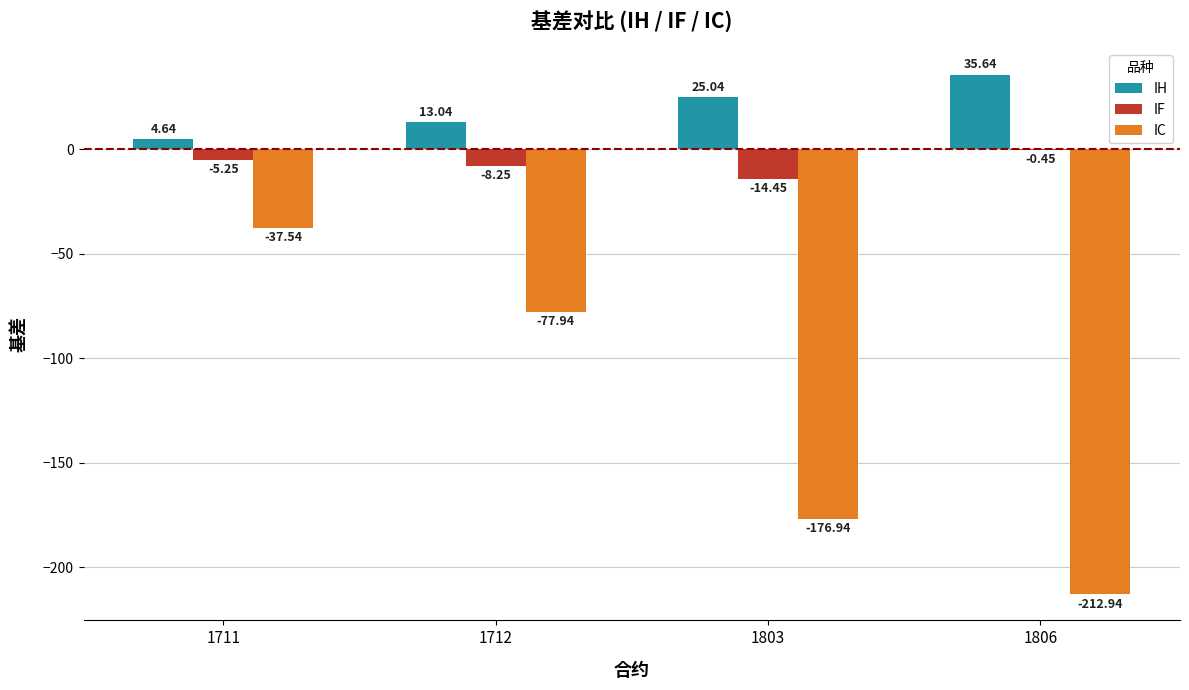

Count the number of data series in this chart.

3